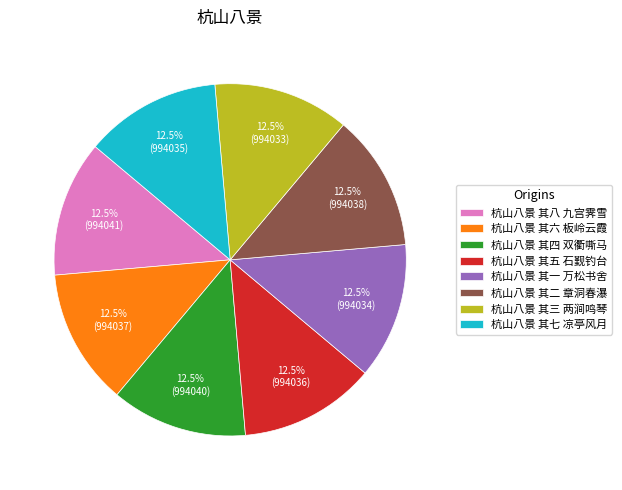

What is the ratio of the value at 杭山八景 其八 九宫霁雪 to the value at 杭山八景 其七 凉亭风月?

1.0